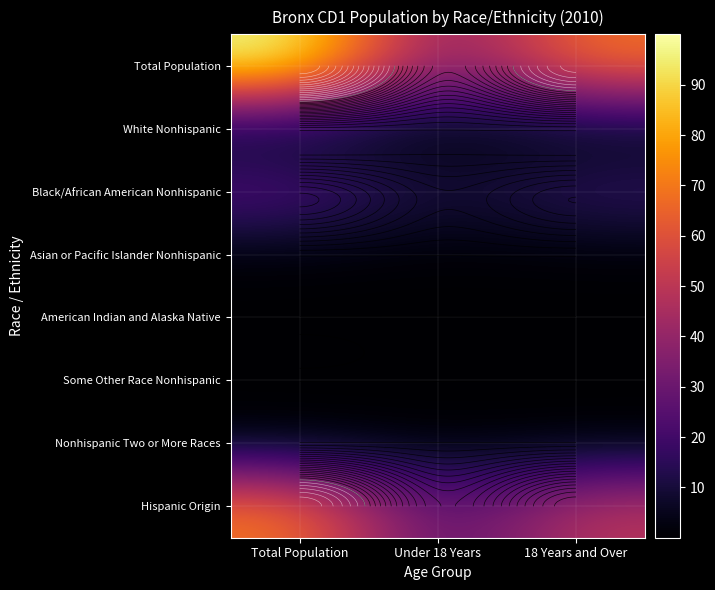

What is the total value across all series at Total Population?

200.0